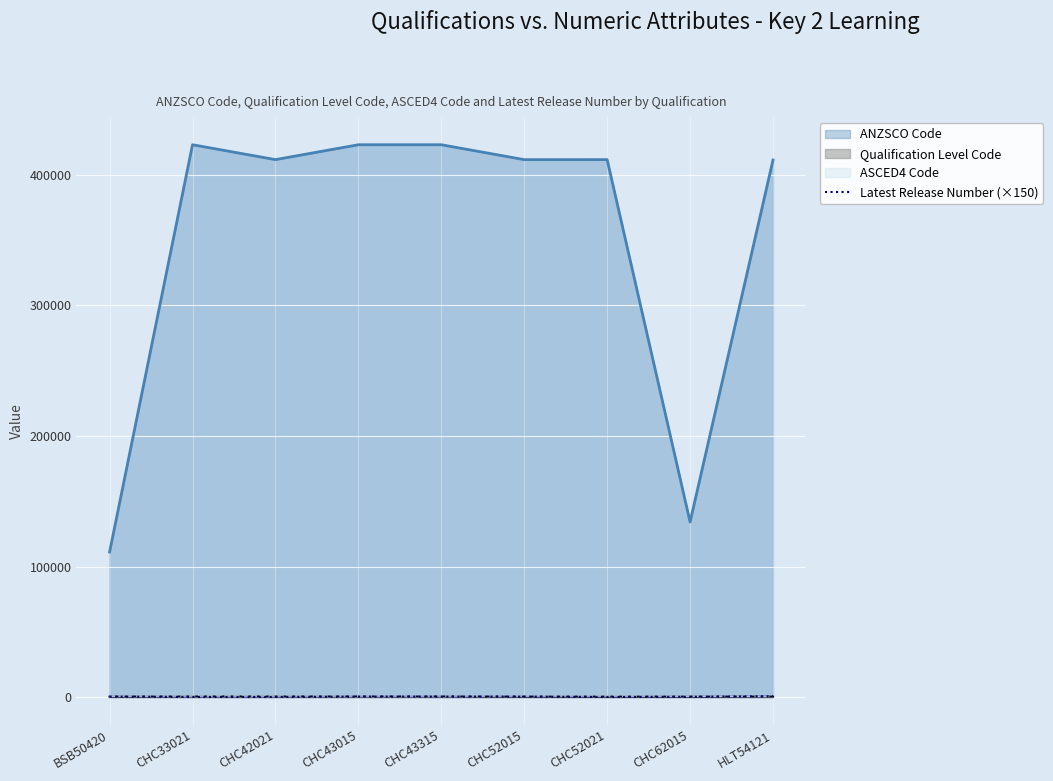

Which series has the largest total across all categories?

ANZSCO Code